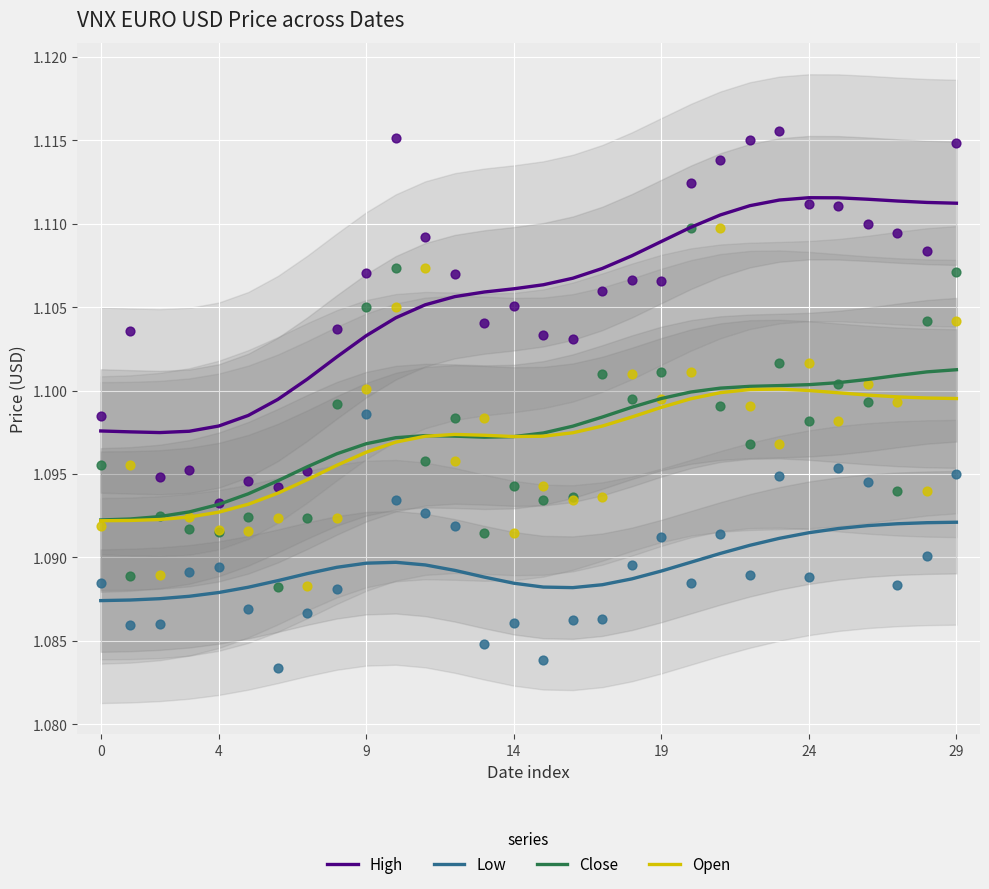

Which series has the widest spread of Y values?

High